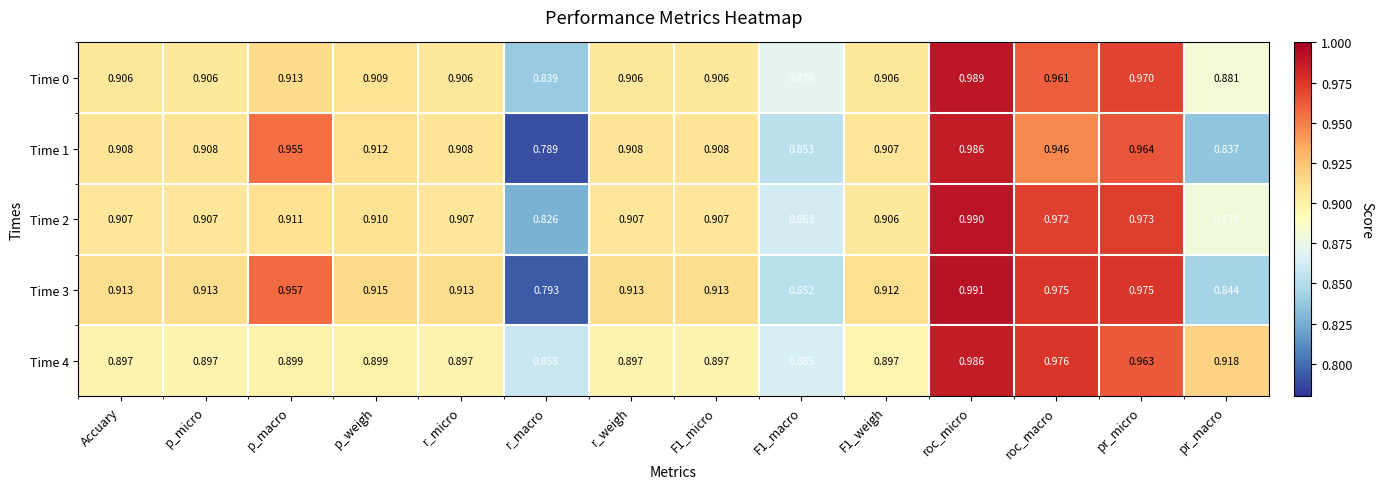

At which category is the sum across all series the highest?

roc_micro